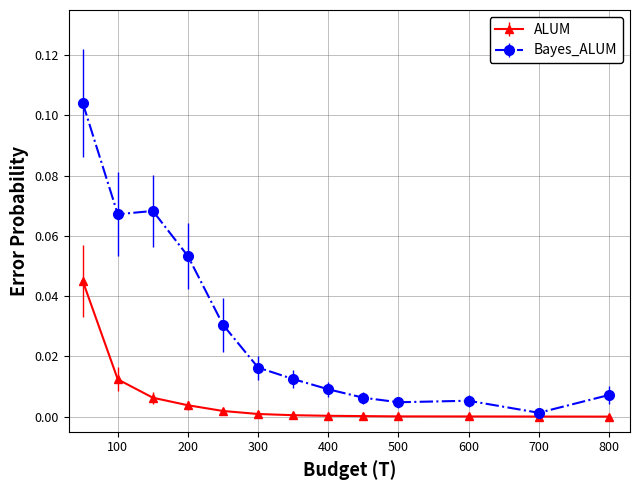

True or false: ALUM and Bayes_ALUM cross at least once.

False